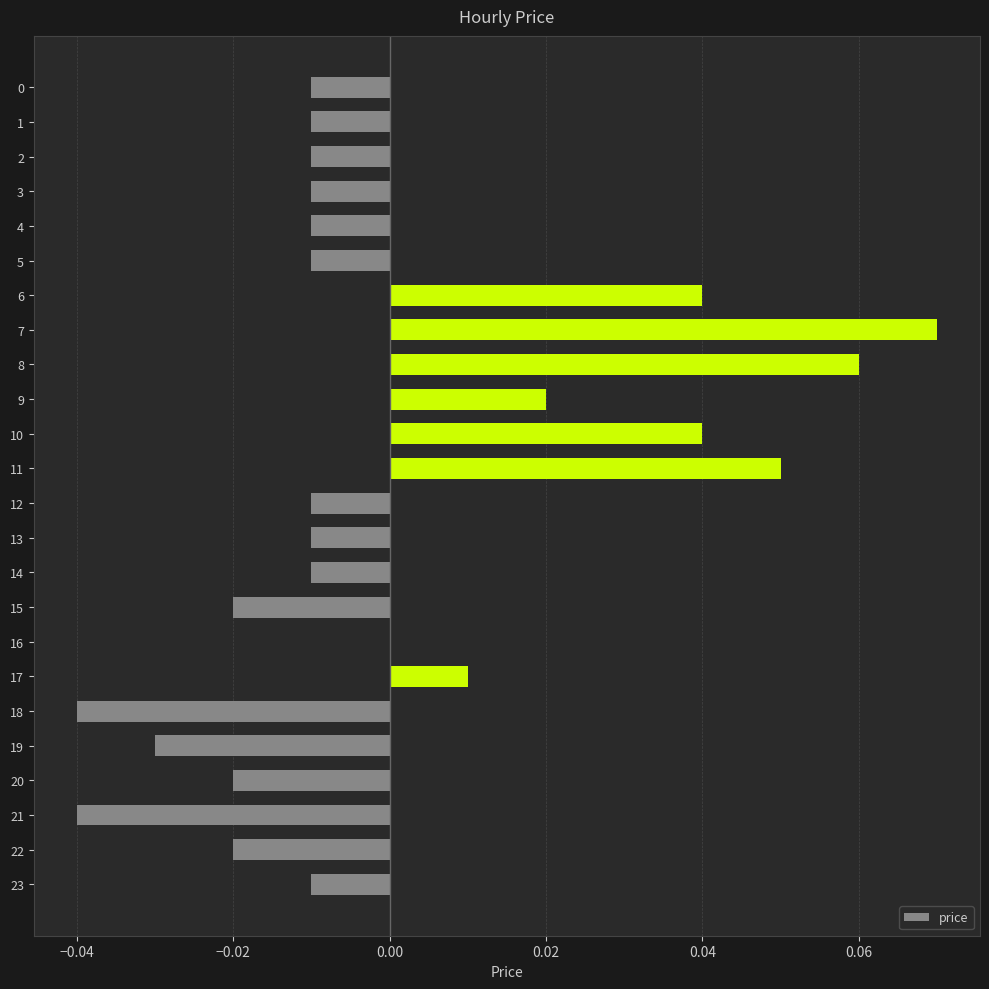

Are the bars grouped side by side (vs. stacked)?

No